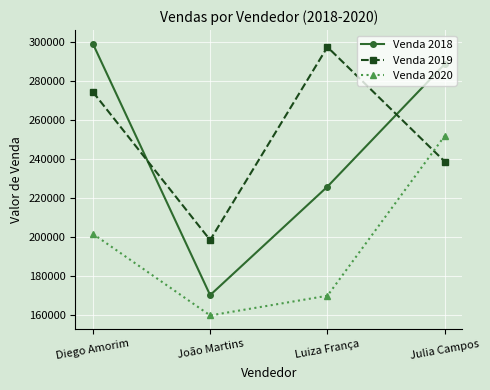

True or false: Venda 2018 has more than 0 points higher than both neighbors.

False